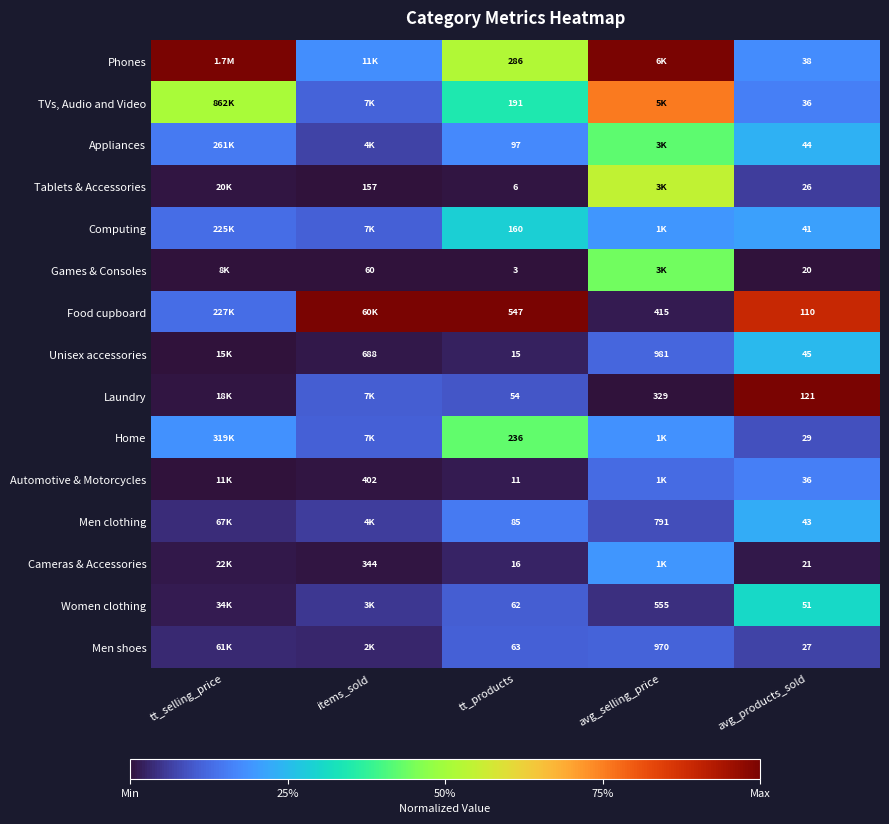

How many categories are shown in the chart?

5